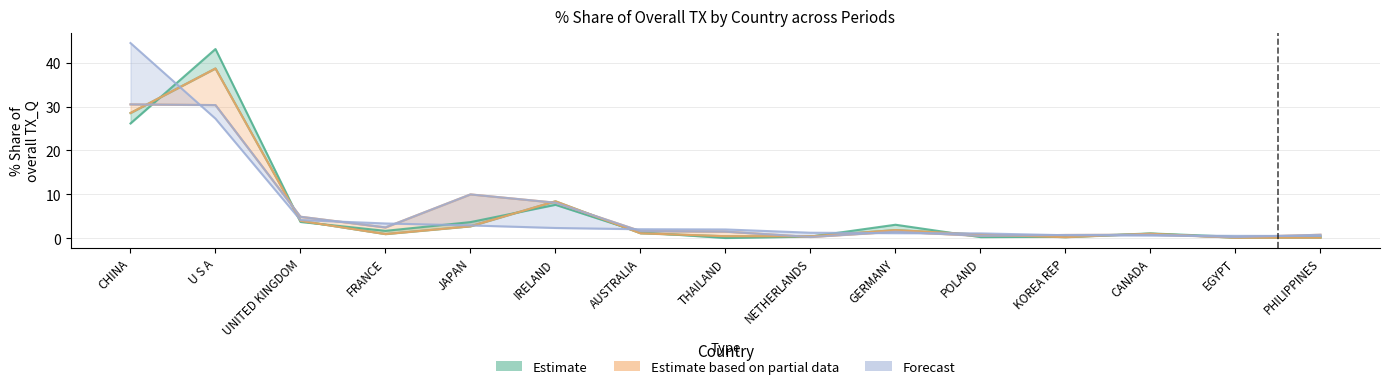

Where does the Estimate series first go above 1?

CHINA